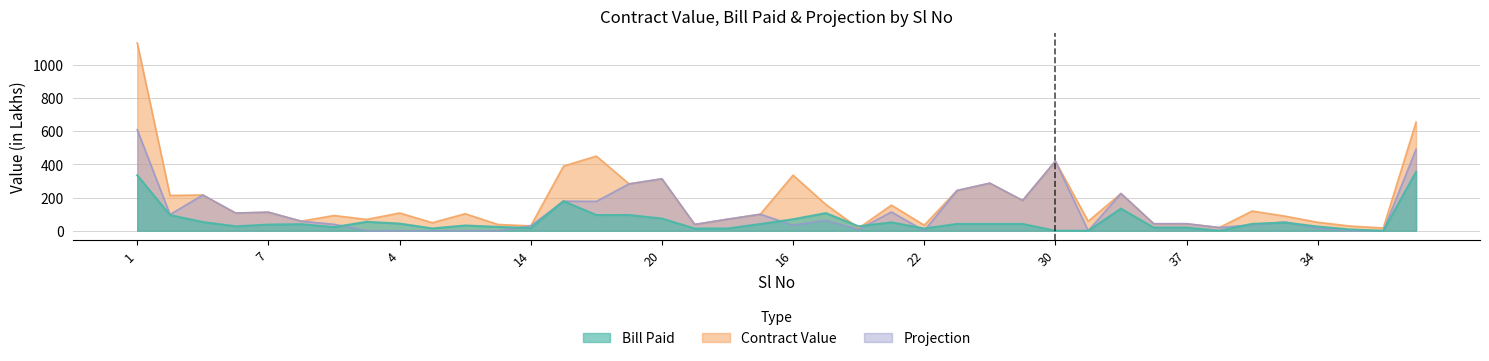

Reading right to left, extract all data points from this chart.

Contract Value: 654.8	16.9	28.0	51.1	88.2	118.8	19.4	42.2	42.2	224.4	57.2	419.7	182.7	286.9	242.8	33.7	154.6	16.1	158.1	335.3	99.5	69.7	38.1	313.4	282.5	450.2	389.6	29.2	37.9	102.8	48.6	107.2	68.3	92.0	57.7	112.0	106.7	215.7	212.9	1132.5
Bill Paid: 354.8	0.0	7.5	25.2	49.5	41.4	0.0	19.0	19.0	133.3	0.0	0.0	41.0	41.0	41.0	13.4	50.4	26.7	106.3	69.2	40.4	13.4	13.4	73.5	95.0	94.5	178.5	16.1	23.1	31.6	13.9	43.2	54.0	21.8	39.5	37.0	26.8	52.6	94.3	334.5
Projection: 491.0	0.0	0.0	15.3	52.9	35.6	19.4	42.5	42.2	224.4	0.0	419.7	182.7	286.9	242.8	0.0	113.4	8.0	63.2	33.5	99.5	69.7	38.1	313.4	282.5	177.1	178.5	29.2	0.0	0.0	0.0	0.0	0.0	38.8	57.7	112.0	106.7	215.7	97.9	609.6